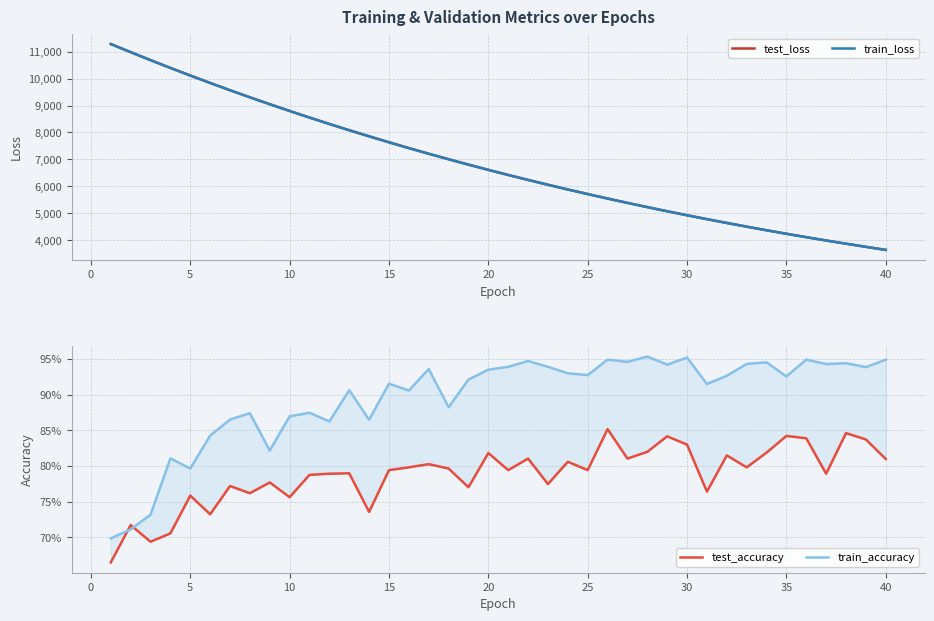

How many lines are shown in the chart?

4